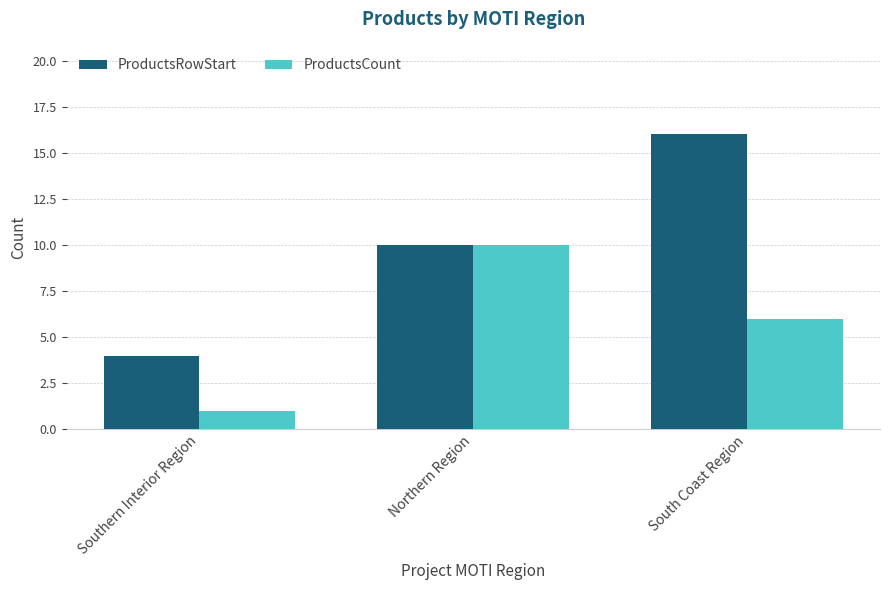

How many bars are there in total?

6